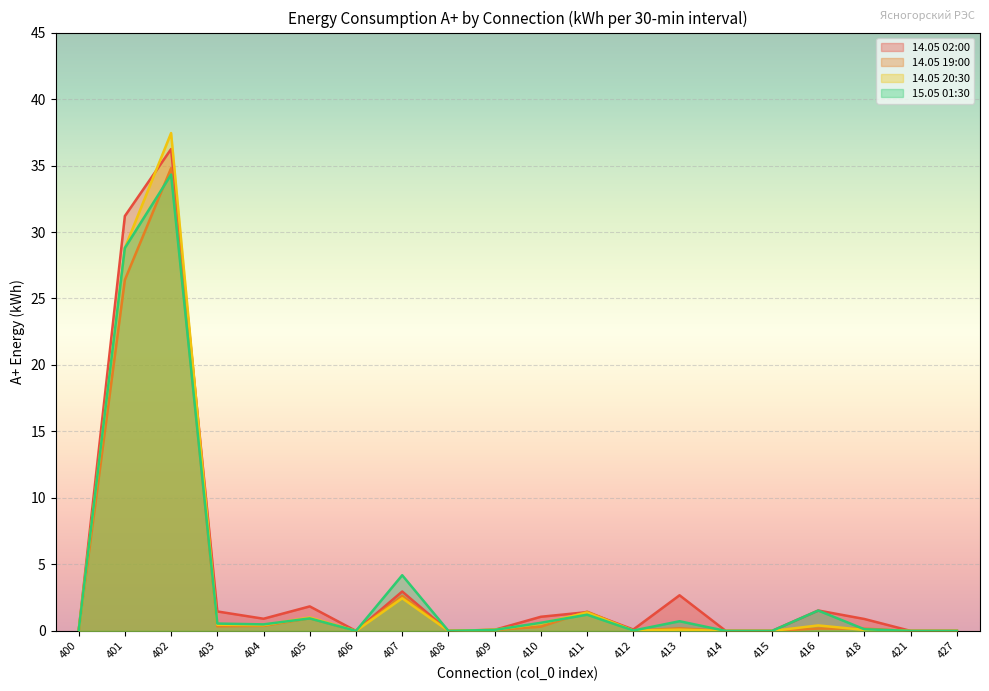

Reading left to right, list all the values displayed in this chart.

14.05 02:00: 400=0.0	401=31.2	402=36.2	403=1.5	404=0.9	405=1.8	406=0.0	407=3.0	408=0.0	409=0.1	410=1.1	411=1.4	412=0.1	413=2.7	414=0.0	415=0.0	416=1.5	418=0.9	421=0.0	427=0.0
14.05 19:00: 400=0.0	401=26.4	402=34.8	403=0.3	404=0.4	405=1.0	406=0.0	407=2.6	408=0.0	409=0.1	410=0.3	411=1.5	412=0.0	413=0.2	414=0.0	415=0.0	416=0.2	418=0.2	421=0.0	427=0.0
14.05 20:30: 400=0.0	401=28.8	402=37.4	403=0.5	404=0.4	405=1.0	406=0.0	407=2.5	408=0.0	409=0.1	410=0.6	411=1.4	412=0.0	413=0.1	414=0.0	415=0.0	416=0.4	418=0.1	421=0.0	427=0.0
15.05 01:30: 400=0.0	401=28.8	402=34.3	403=0.6	404=0.5	405=0.9	406=0.0	407=4.2	408=0.0	409=0.1	410=0.6	411=1.2	412=0.0	413=0.7	414=0.0	415=0.0	416=1.5	418=0.1	421=0.0	427=0.0